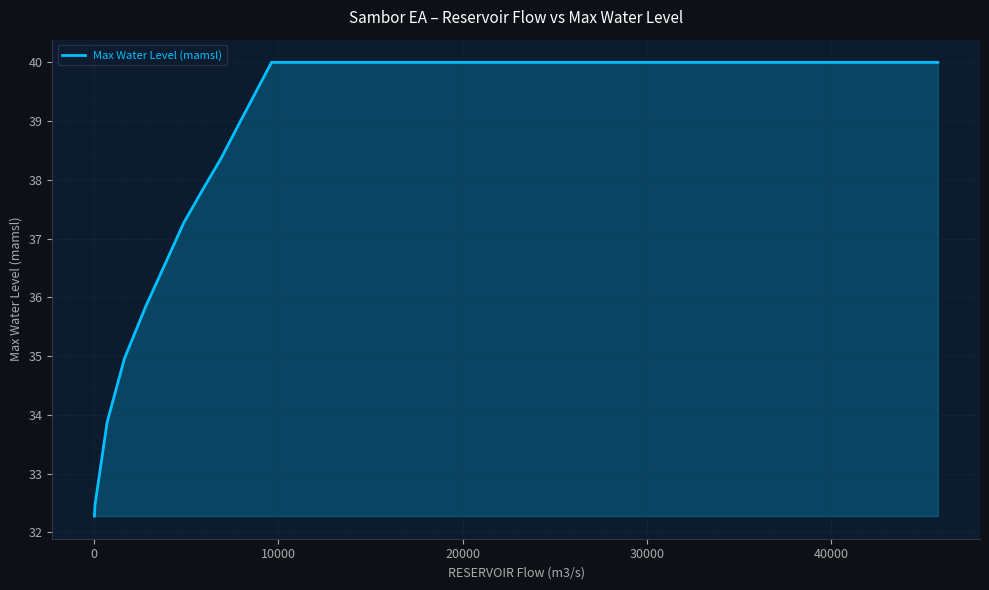

What is the smallest value displayed?

32.3